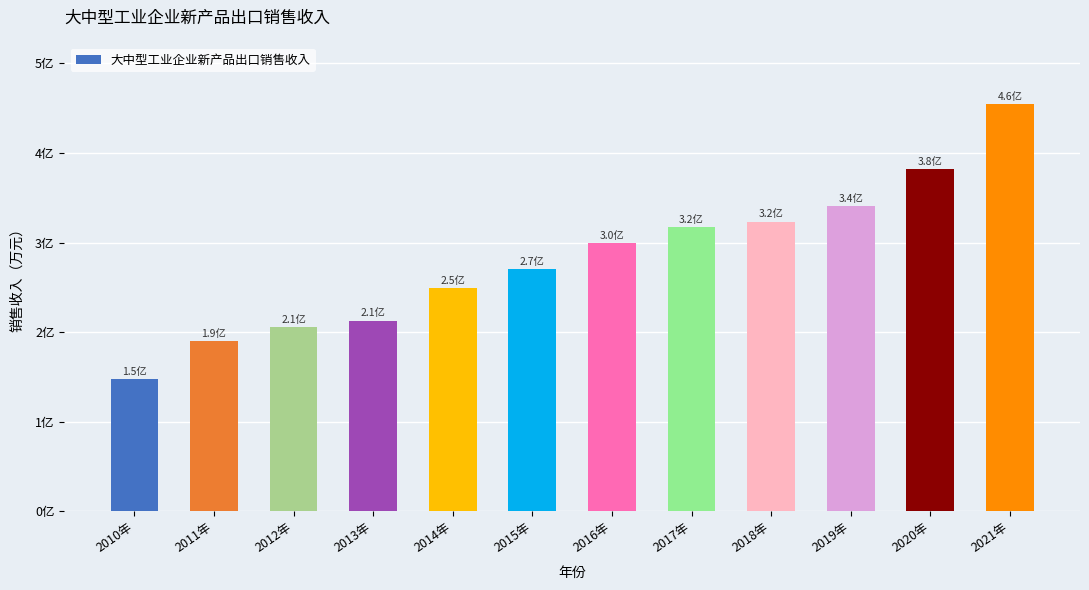

List the labels in order of value, smallest first.

2010年, 2011年, 2012年, 2013年, 2014年, 2015年, 2016年, 2017年, 2018年, 2019年, 2020年, 2021年